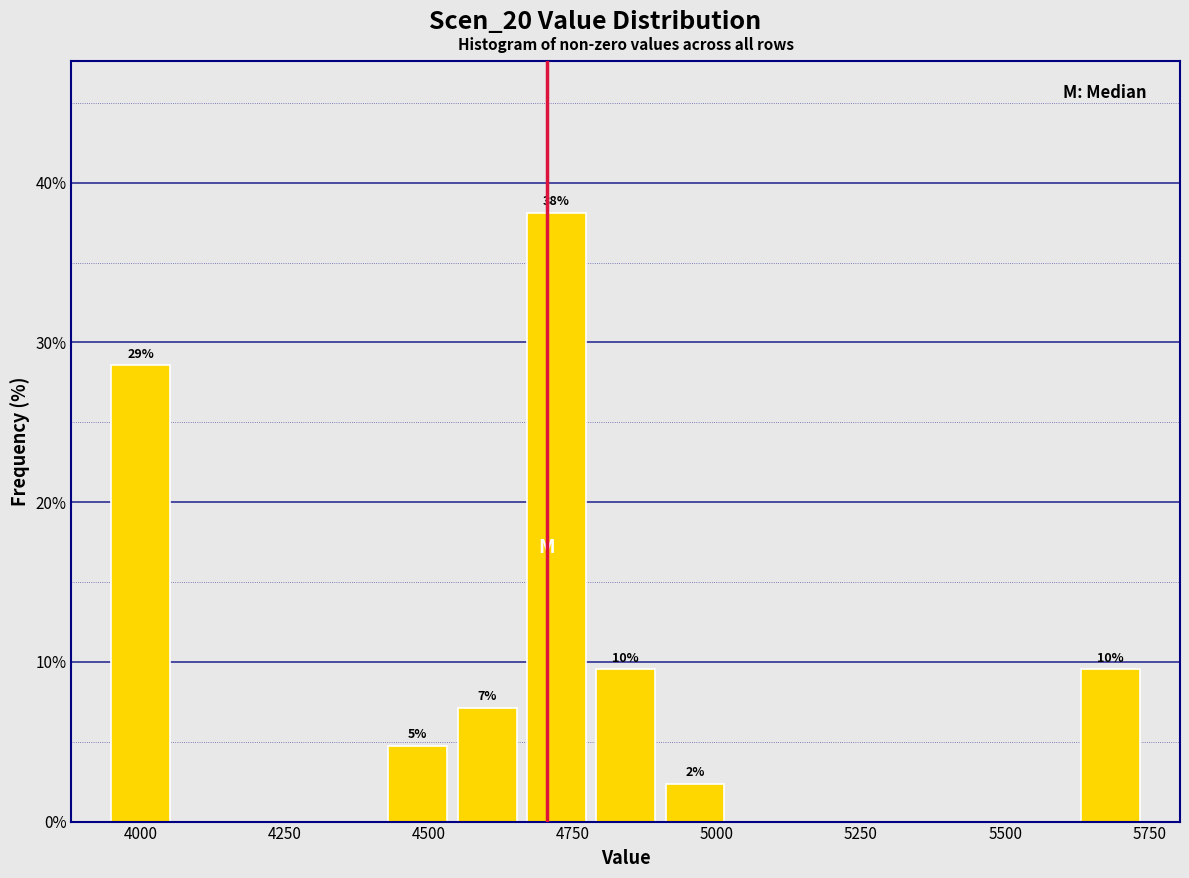

Around what value on the x-axis is the tallest bar? Give the approximate position of its centre, as read against the axis.

4700